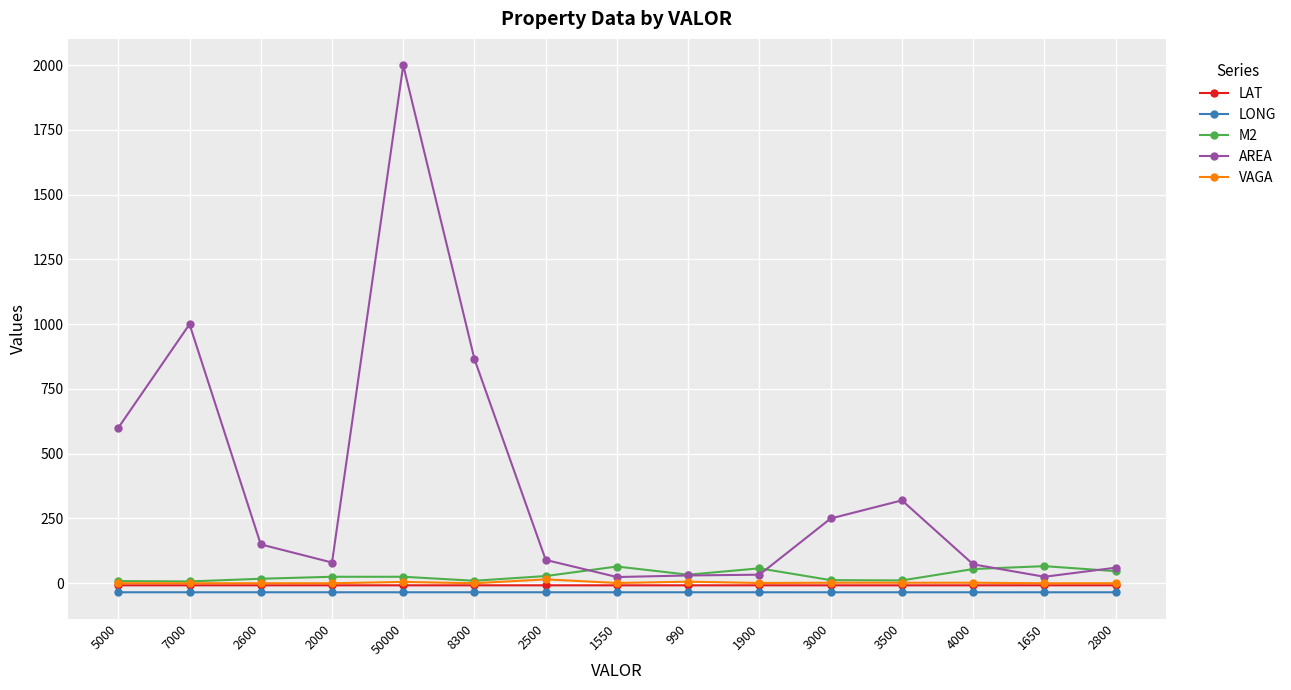

The value of LONG at 2600 is -34.9. True or false?

True